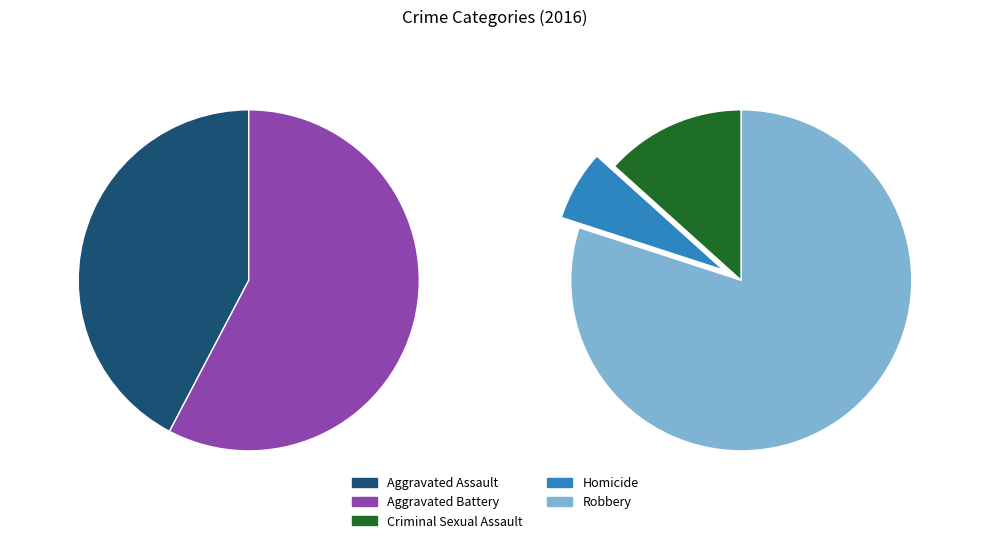

To the nearest percent, what is the difference between the Robbery and Aggravated Assault slice percentages?

27%